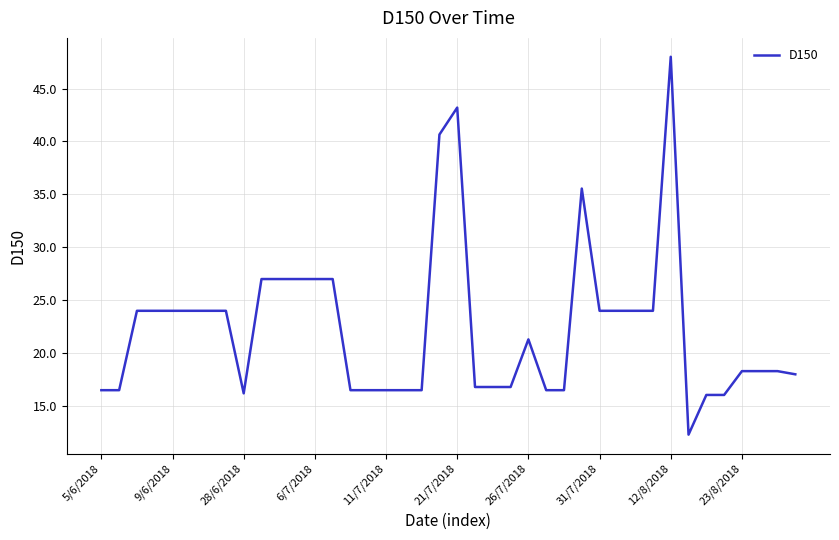

What is the smallest value displayed?

12.3